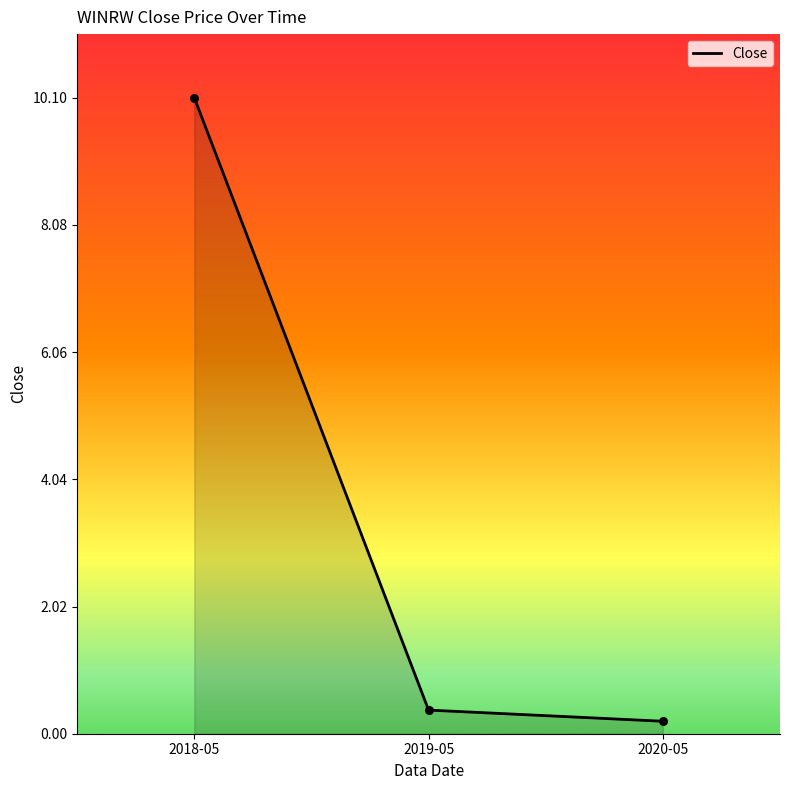

Which has a higher value, 2020-05 or 2019-05?

2019-05